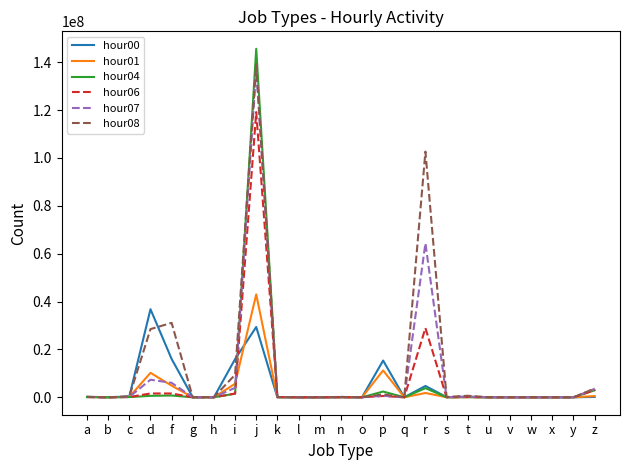

Rank the series by their maximum value, from lowest to highest.

hour00, hour01, hour06, hour07, hour08, hour04